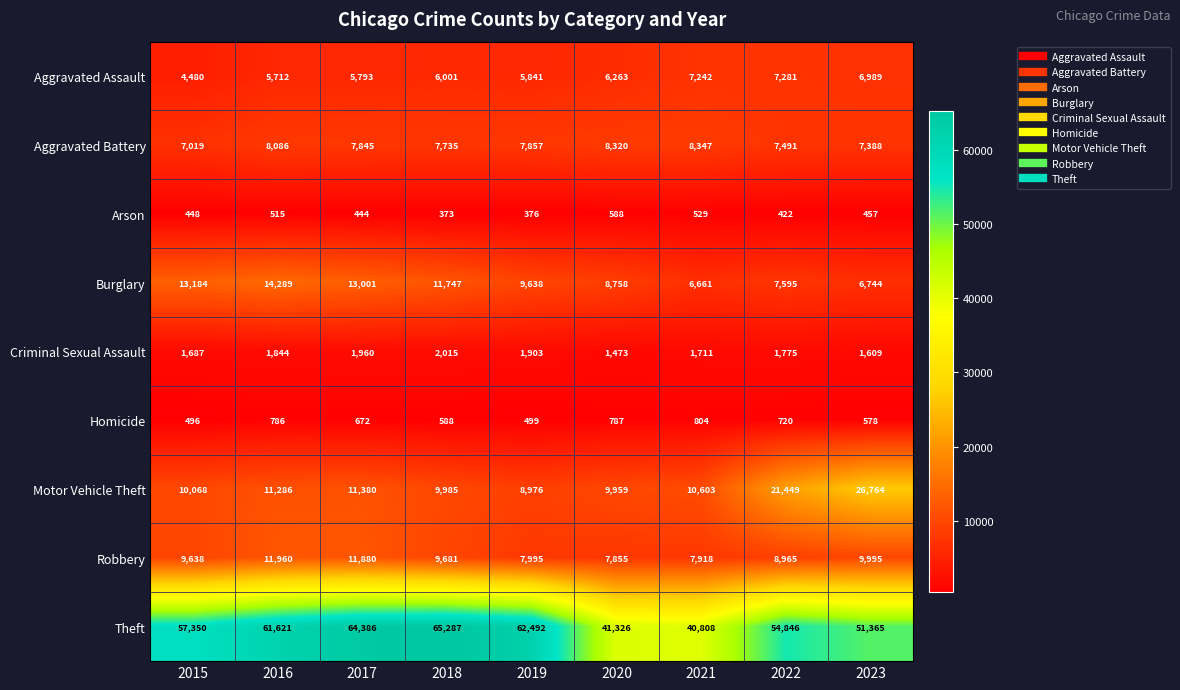

At which category is the sum across all series the highest?

2017